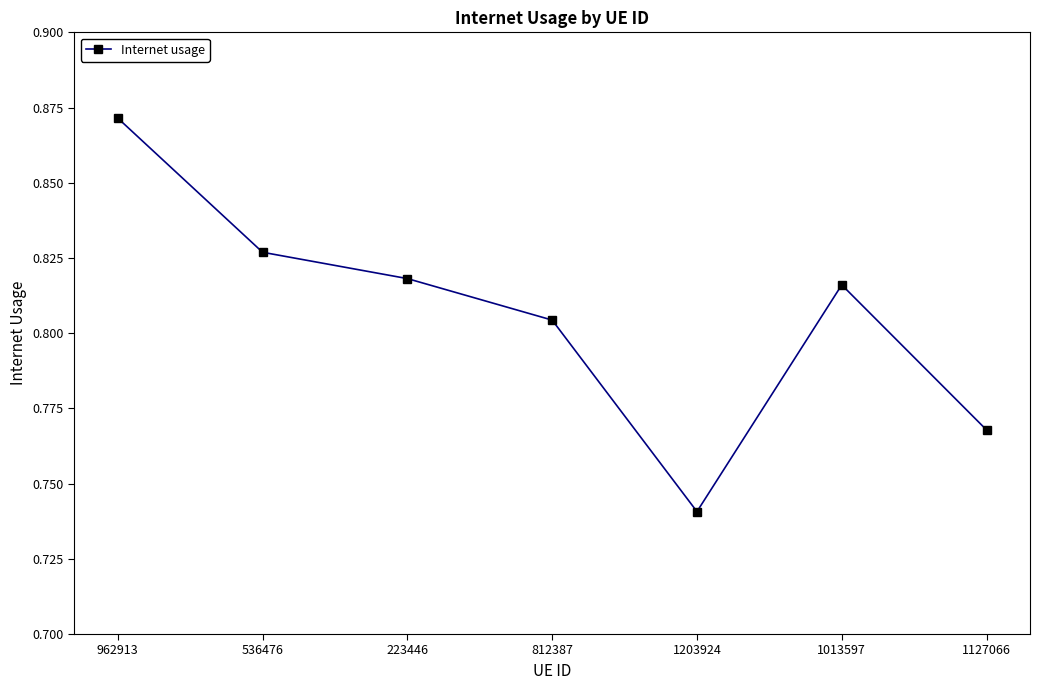

Rank the categories by value from highest to lowest.

962913, 536476, 223446, 1013597, 812387, 1127066, 1203924